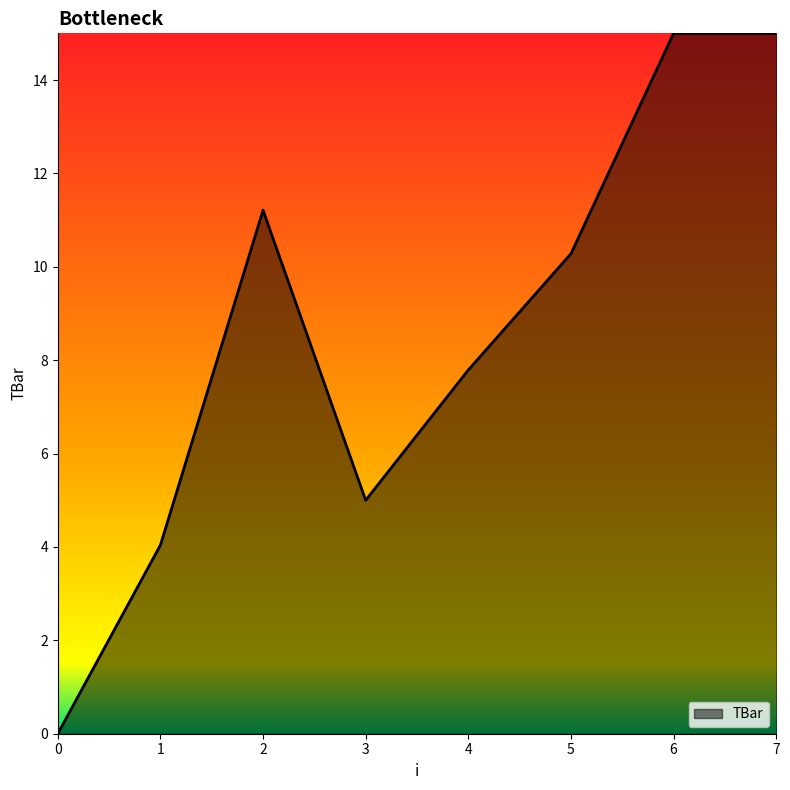

What is the difference between the maximum and minimum values?

15.0